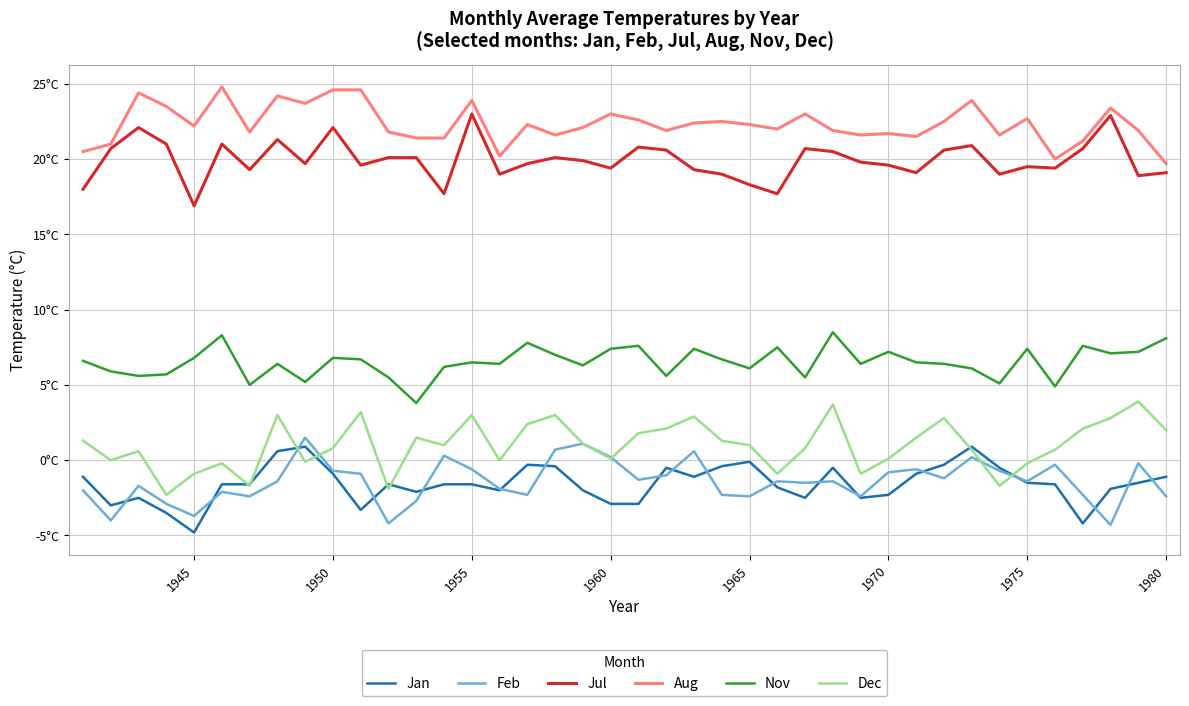

What is the smallest value displayed?

-4.8